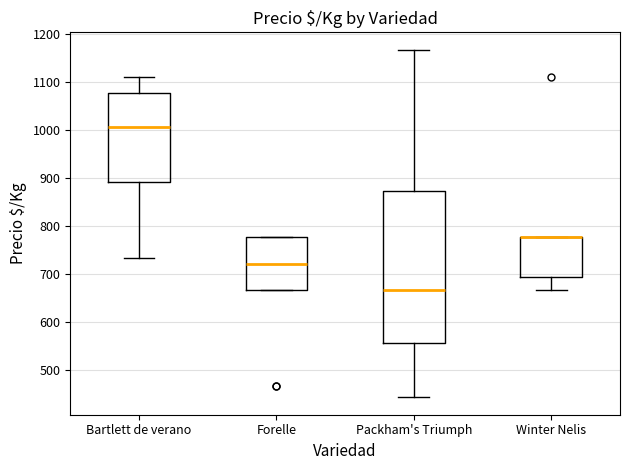

Reading left to right, transcribe this box plot: for each box, give where its median line is, the range the box spans, and where its two whiskers end, as read against the y-axis. The values are not printed on the chart, so give them approximately, as read against the axis.

Bartlett de verano: median 1010, box 890 to 1080, whiskers 730 to 1110
Forelle: median 720, box 670 to 780, whiskers 670 to 780
Packham's Triumph: median 670, box 560 to 870, whiskers 440 to 1170
Winter Nelis: median 780 (drawn on the box's upper edge), box 690 to 780, whiskers 670 to 780